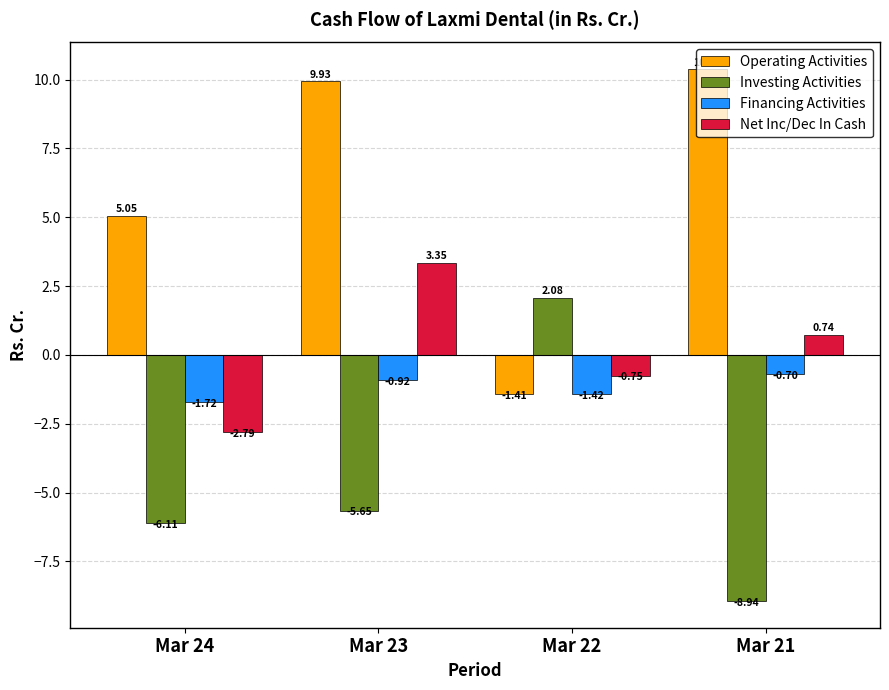

At which label does Financing Activities reach its peak?

Mar 21